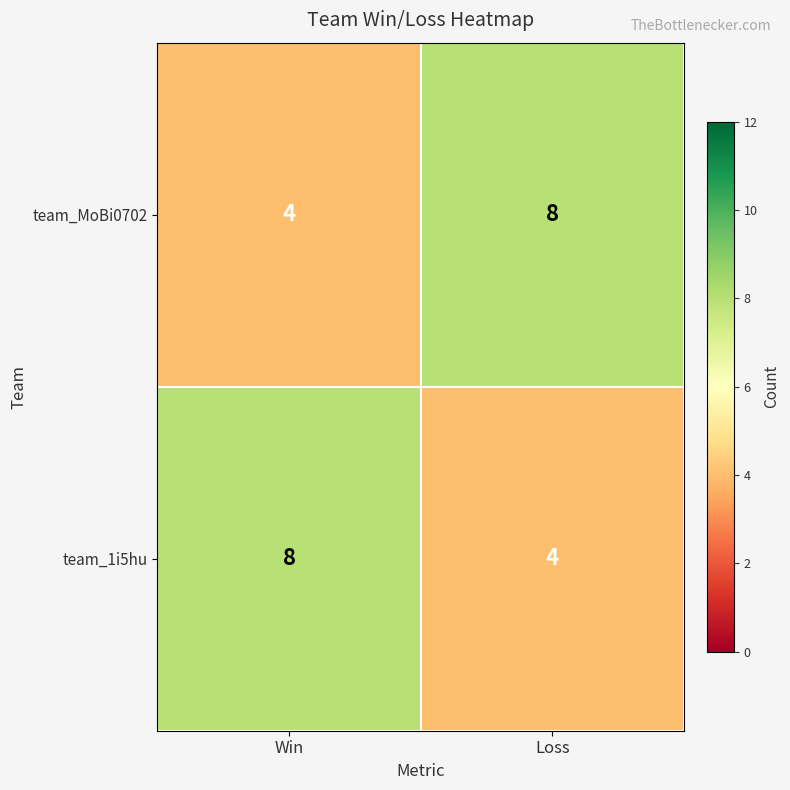

At which label does team_MoBi0702 reach its minimum?

Win